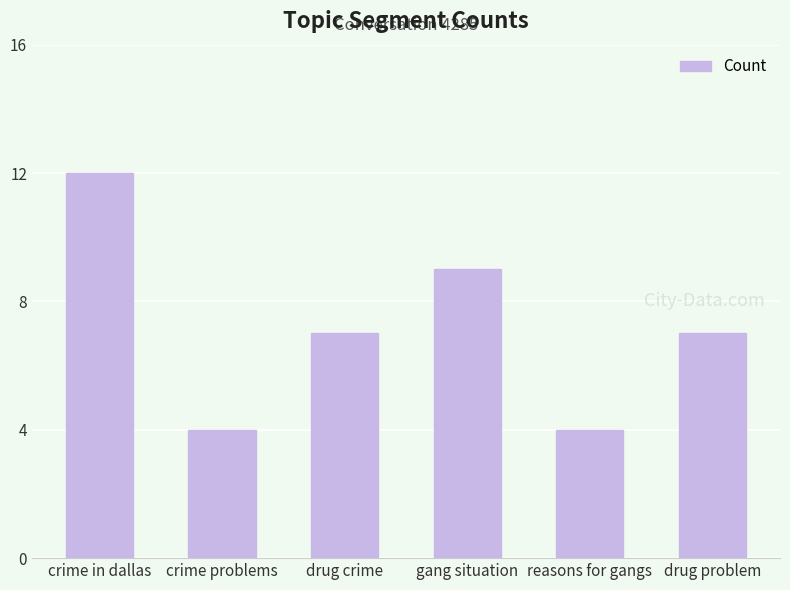

Approximately how many times larger is the value at crime problems compared to crime in dallas?

0.3